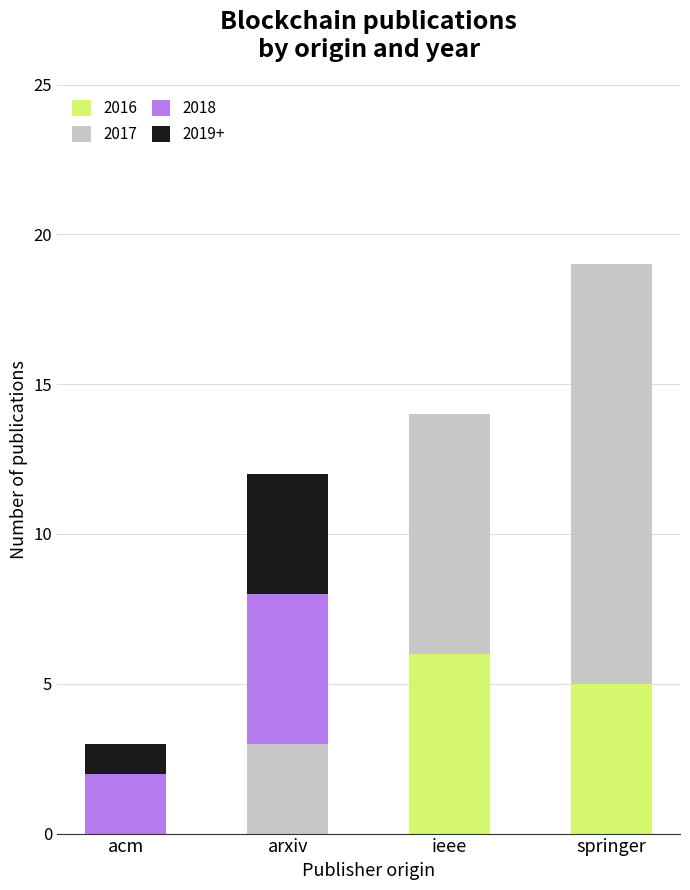

How many data points does each series have?

4